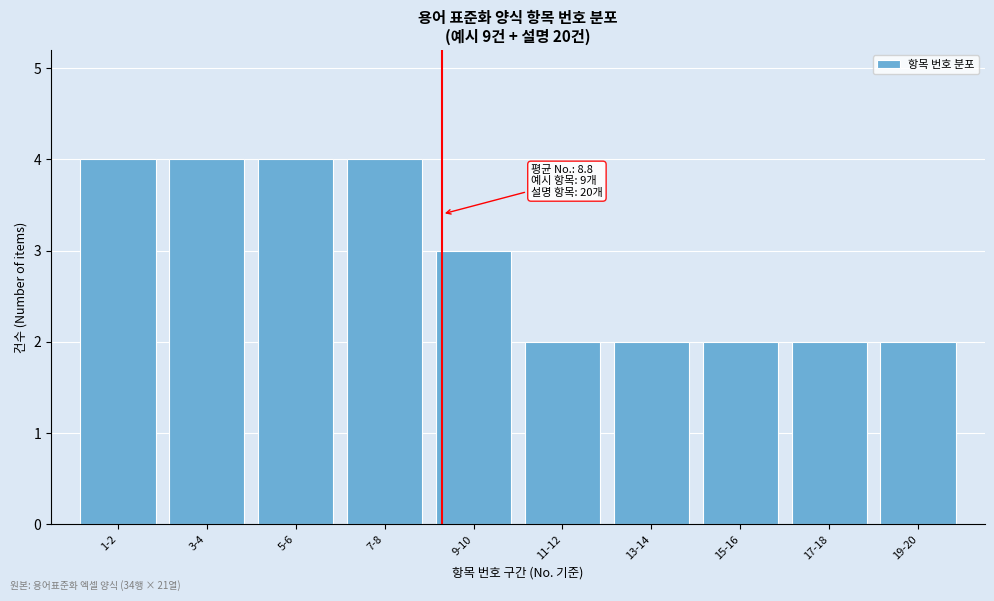

Reading left to right, transcribe all the data shown in this chart.

4	4	4	4	3	2	2	2	2	2